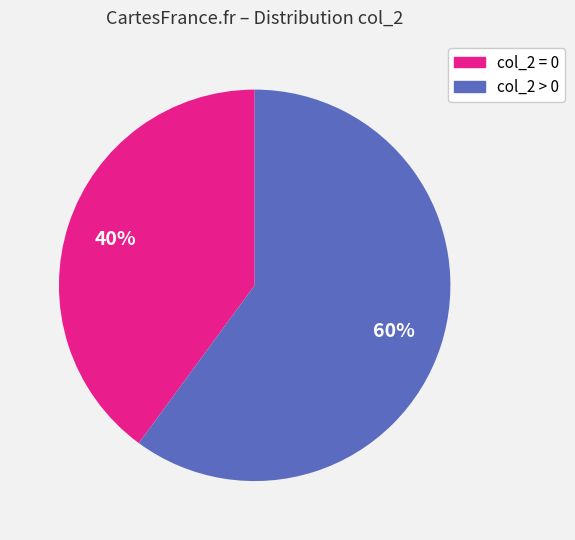

What is the majority slice?

col_2 > 0